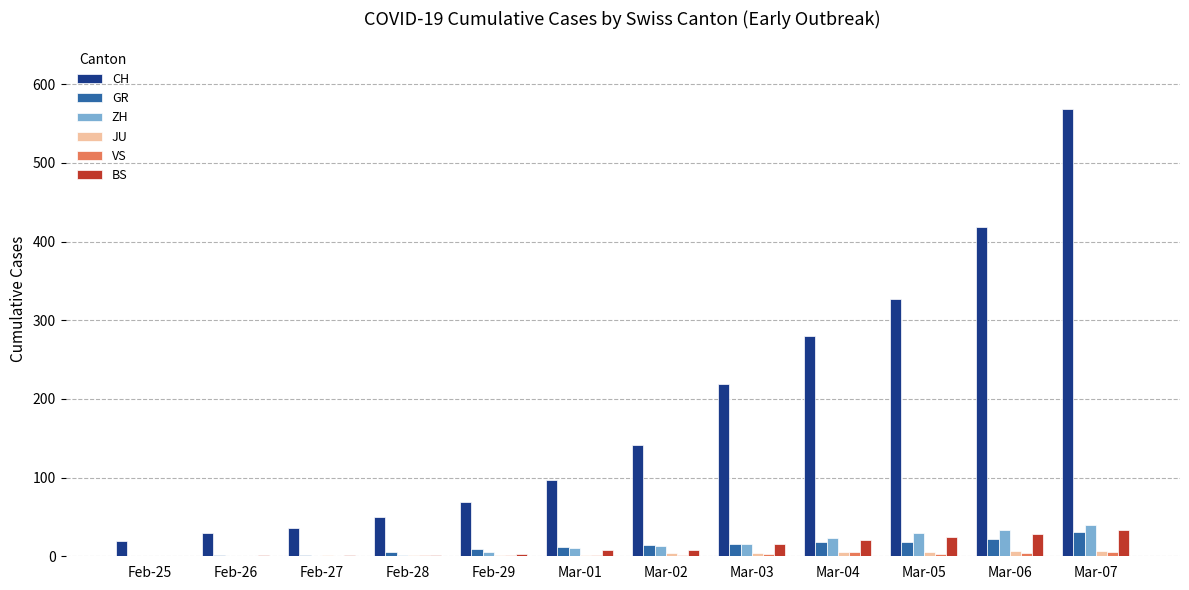

What is the sum of all BS values?

143